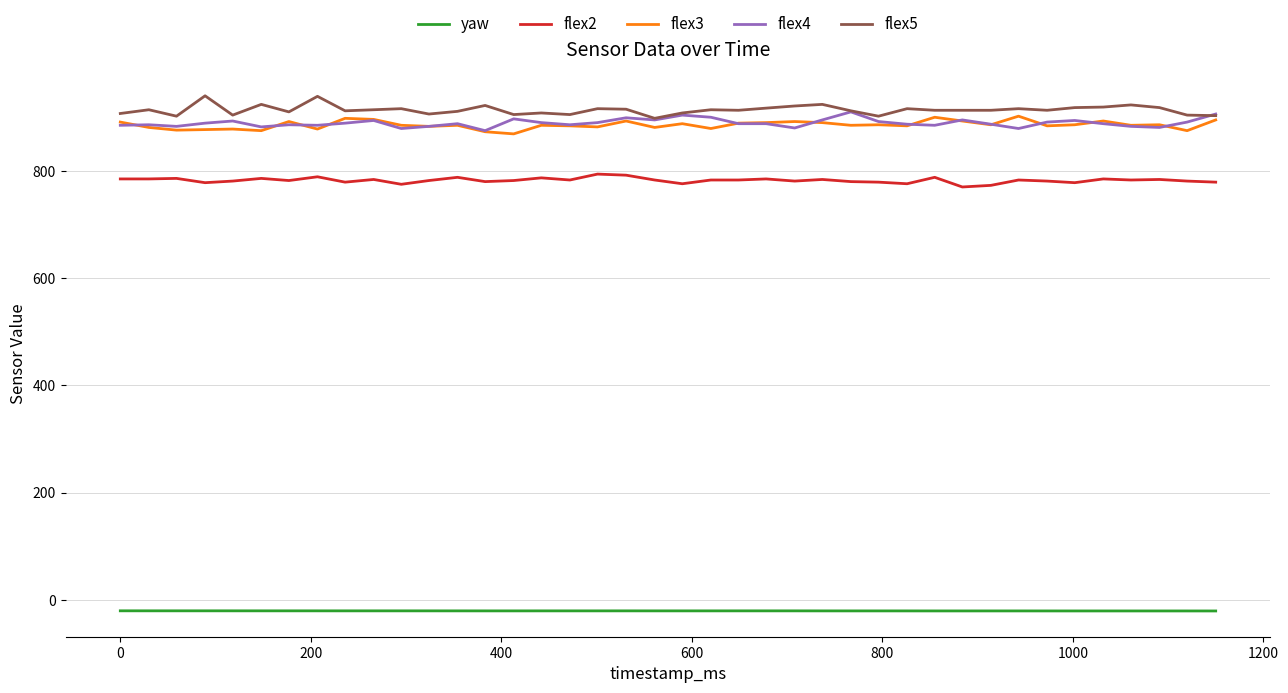

What is the lowest value of the flex2 series?

770.0